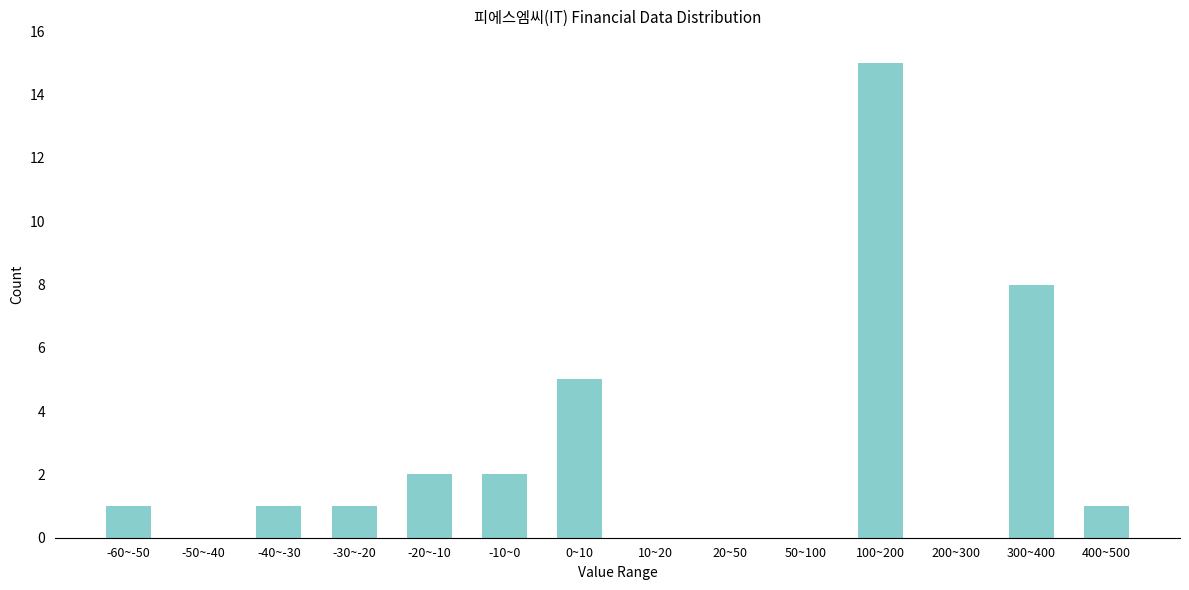

Between -20~-10 and -60~-50, which is larger?

-20~-10